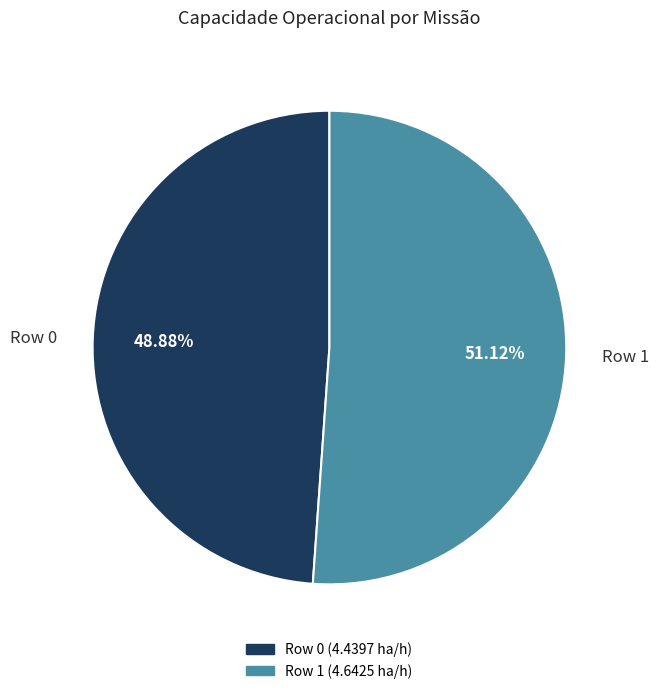

Is it true that Row 1 is 51% of the pie?

True